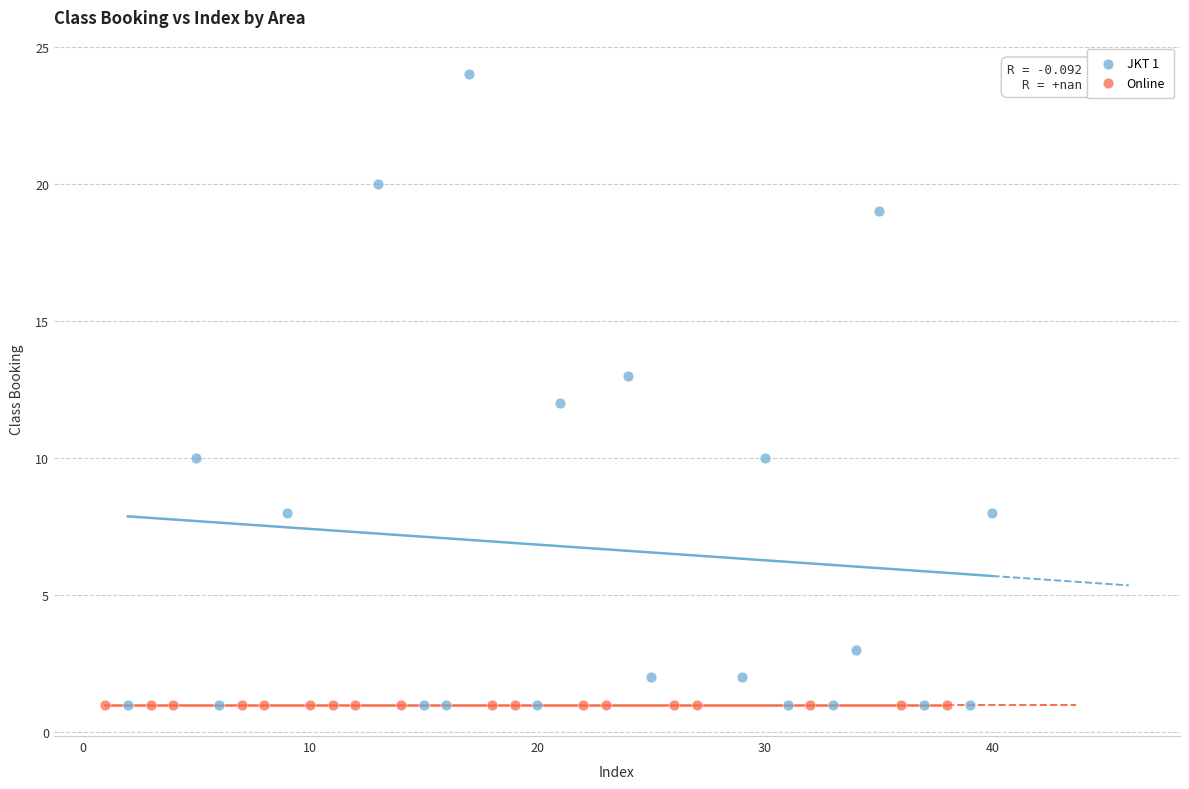

Which series contains the highest Y value?

JKT 1